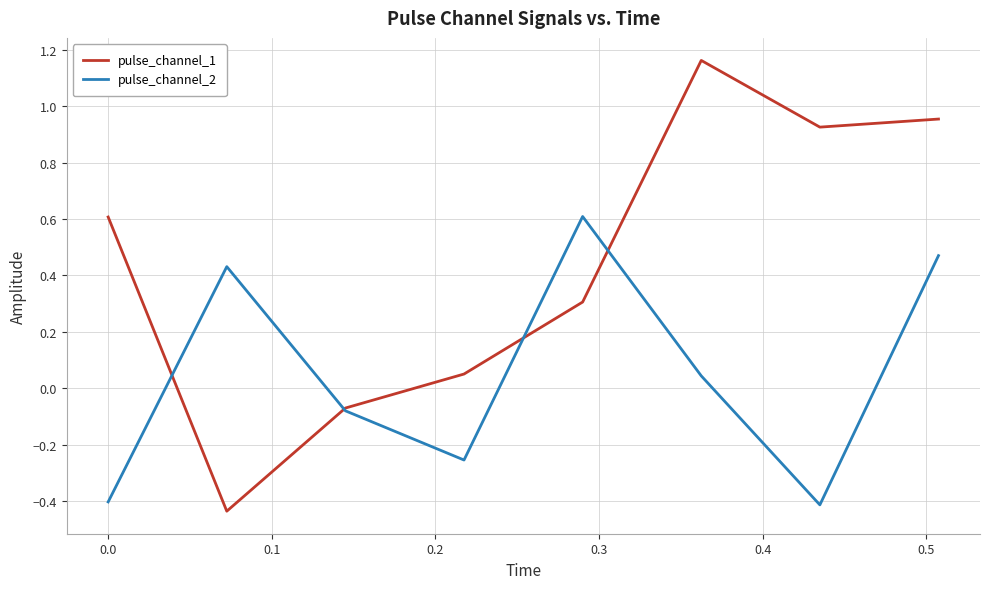

List the series in order of their overall mean, highest first.

pulse_channel_1, pulse_channel_2